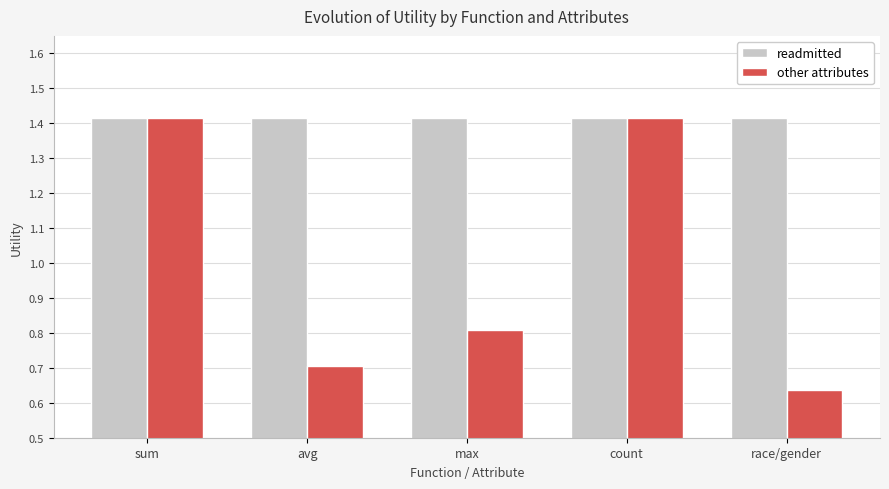

At how many categories does at least one series exceed 1?

5